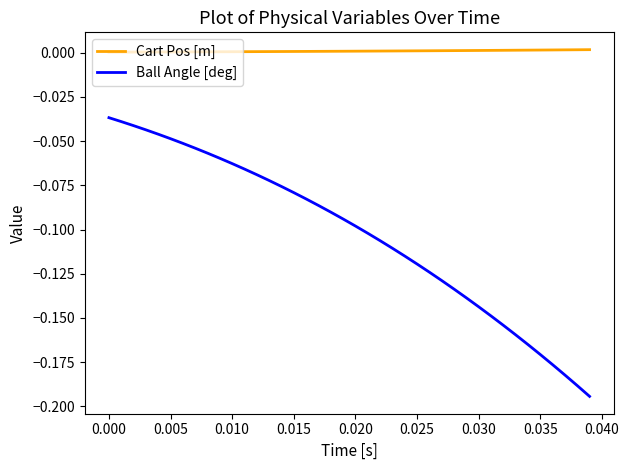

List the series in order of their overall mean, lowest first.

Ball Angle [deg], Cart Pos [m]